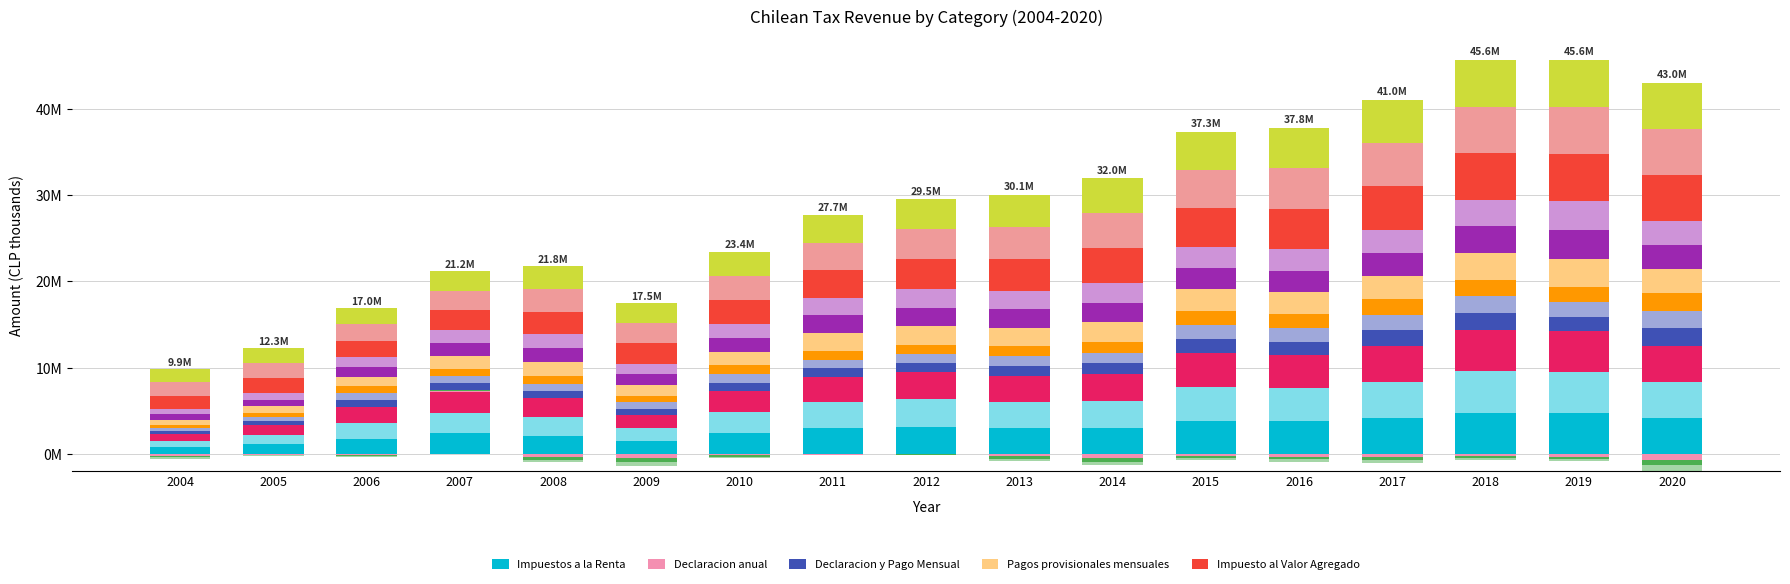

True or false: Impuestos a la Renta has a value of 1017010.1 at 2014.

False